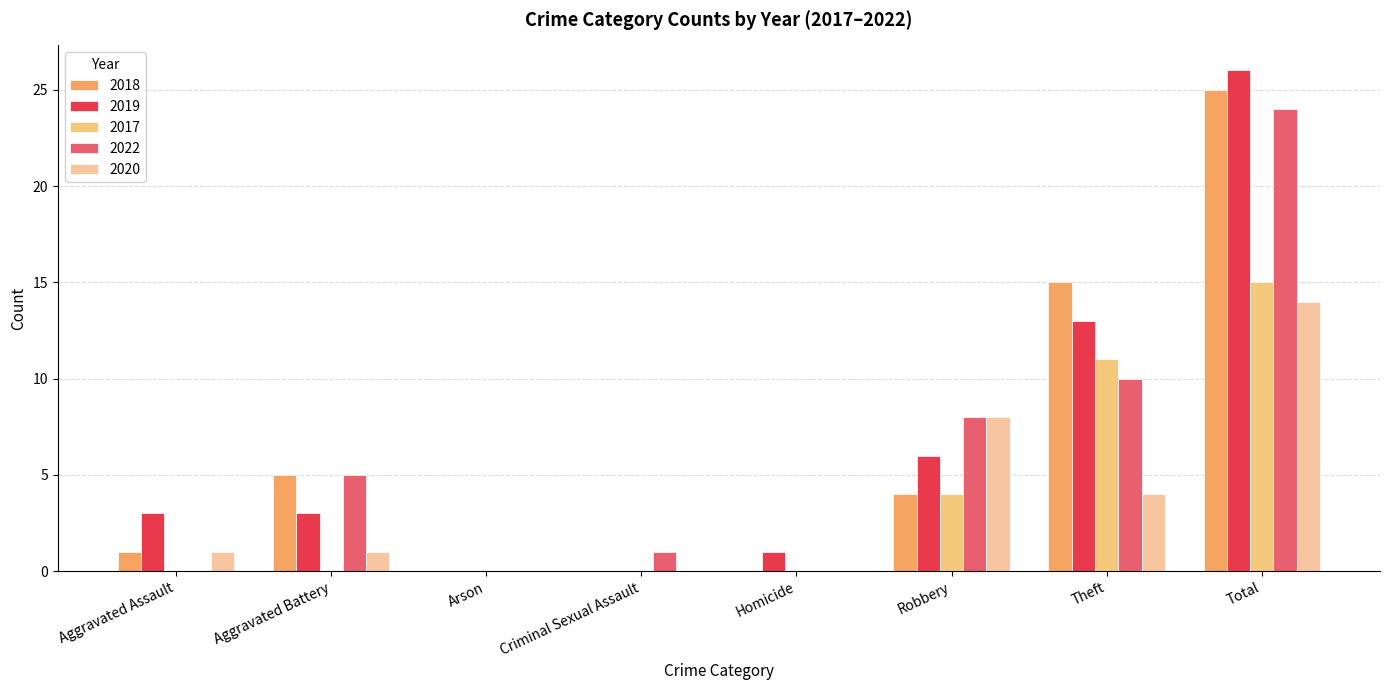

True or false: 2017 has a value of 0 at Homicide.

True